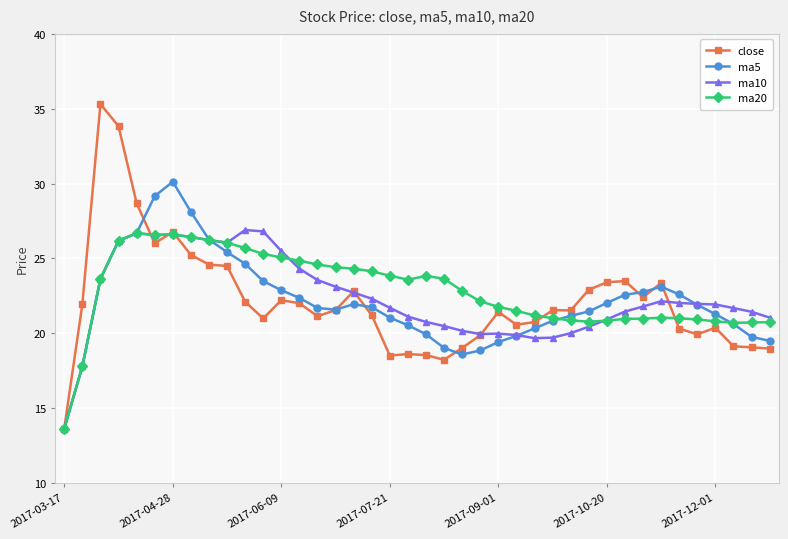

Which series has the largest range (max minus min)?

close